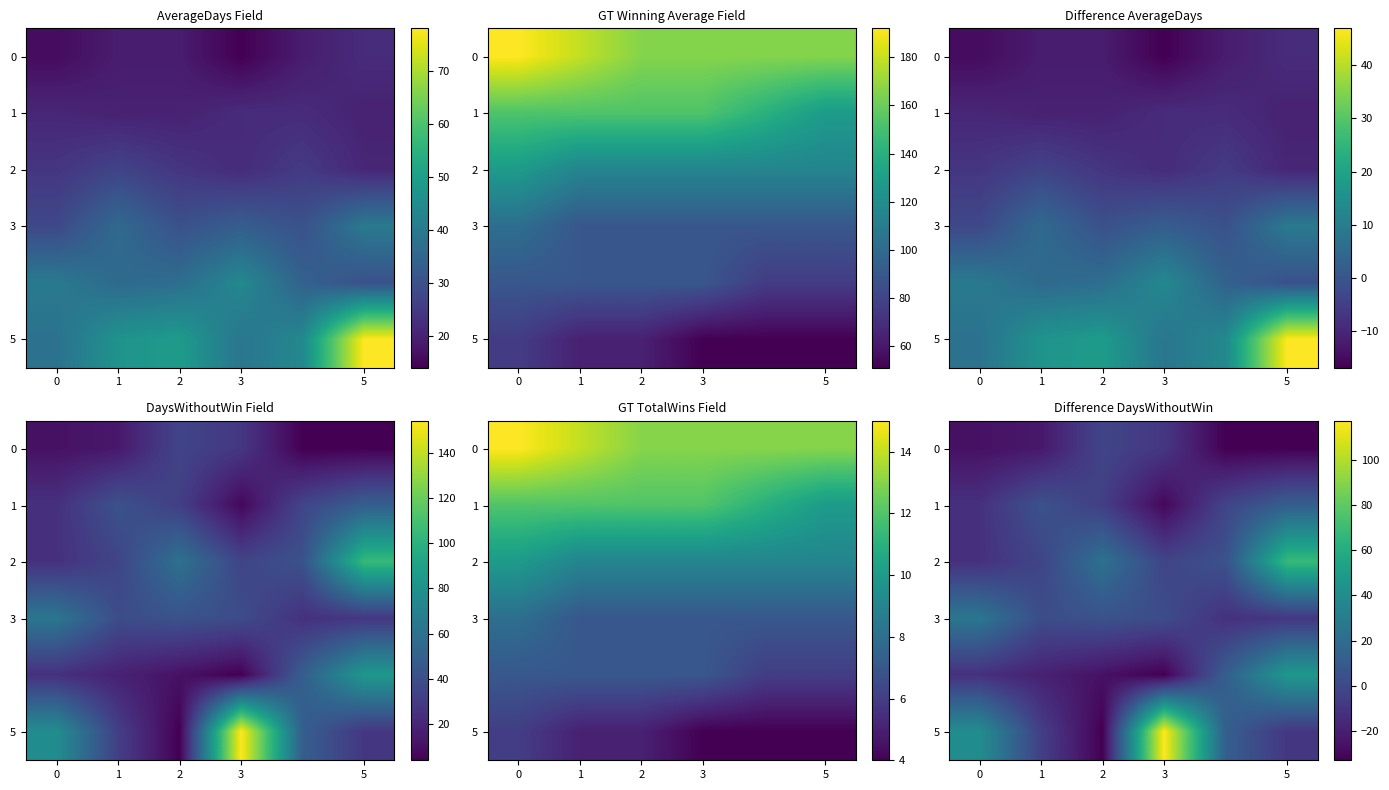

How many values in row_1 are below zero?

4